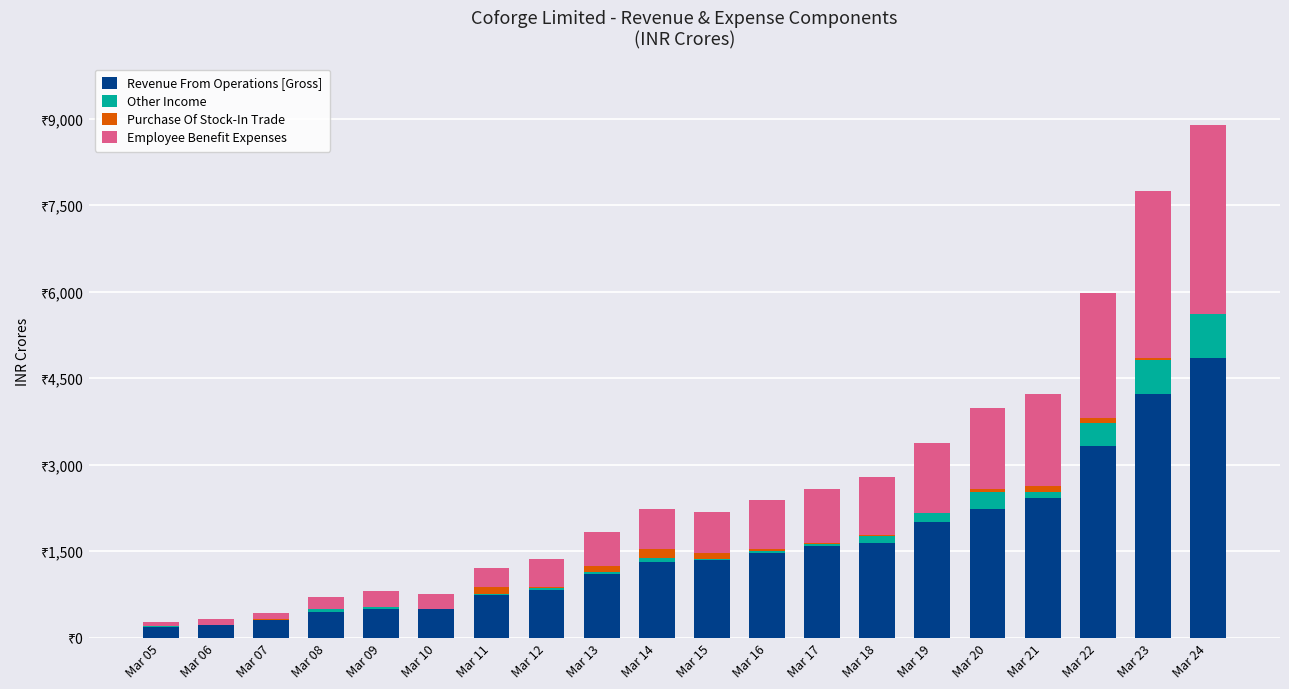

Does the chart contain stacked bars?

Yes